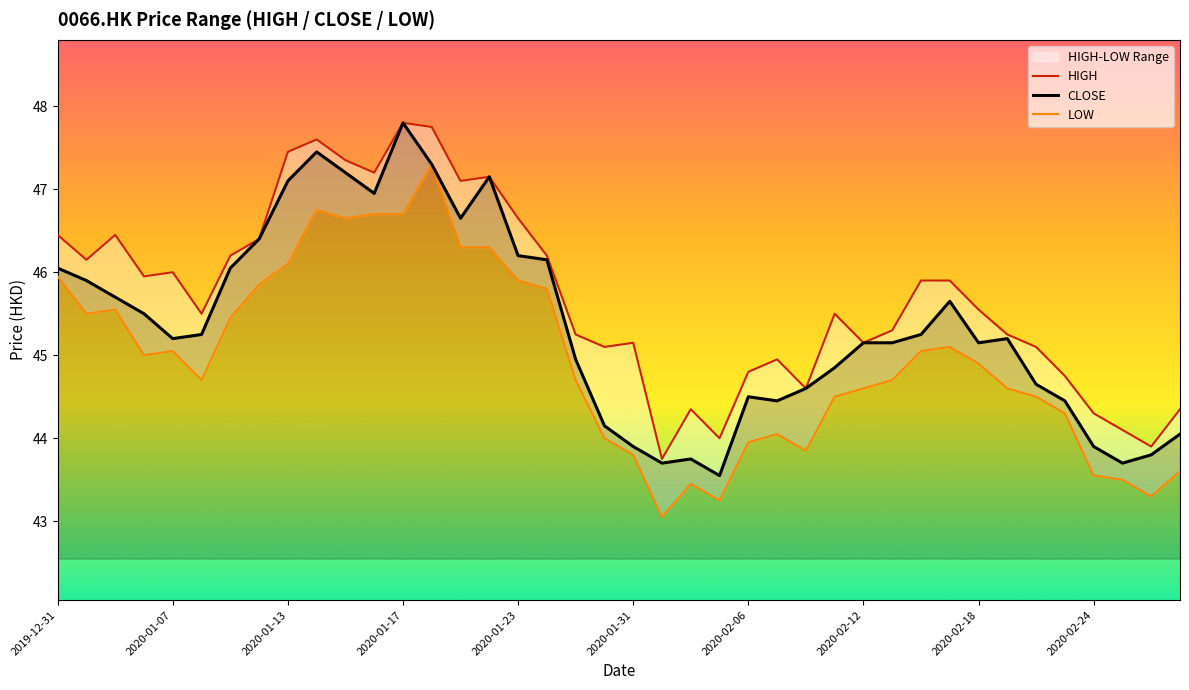

What is the average value of the CLOSE series?

45.4